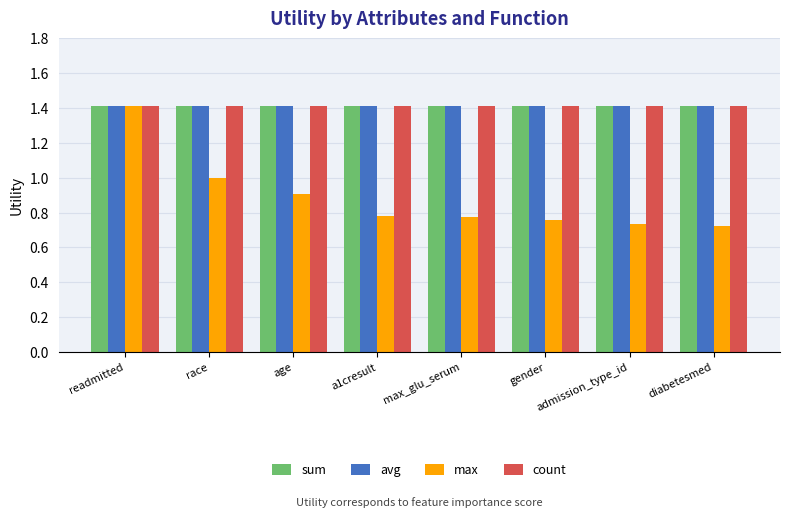

What is the difference between the highest and lowest values at max_glu_serum?

0.6